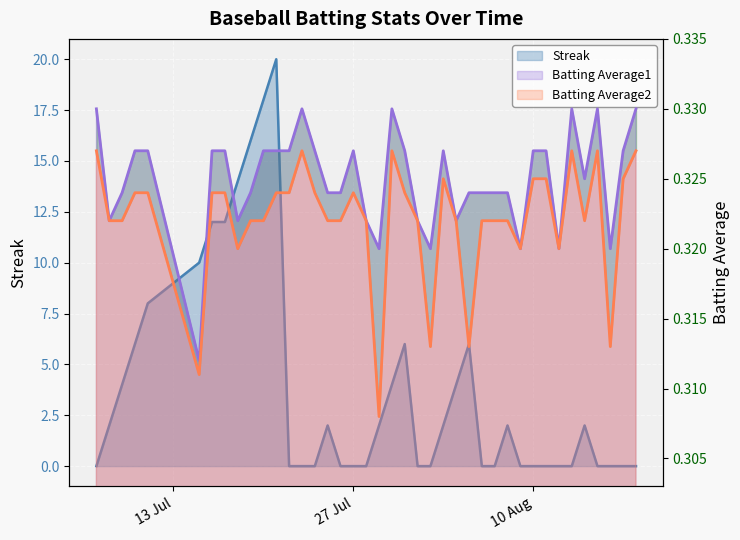

What is the label of the 40th point from the right?

2010-07-07